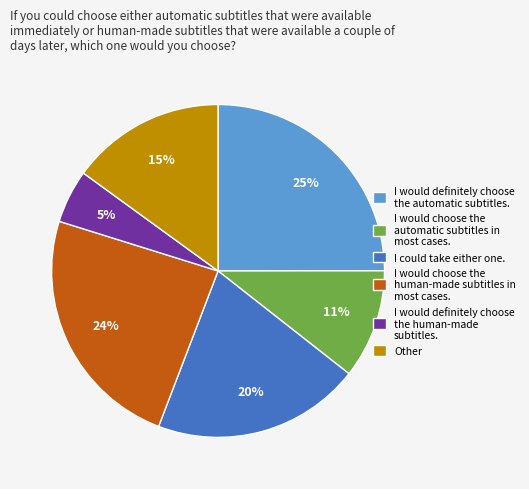

Which category has the smallest portion of the pie?

I would definitely choose the human-made subtitles.